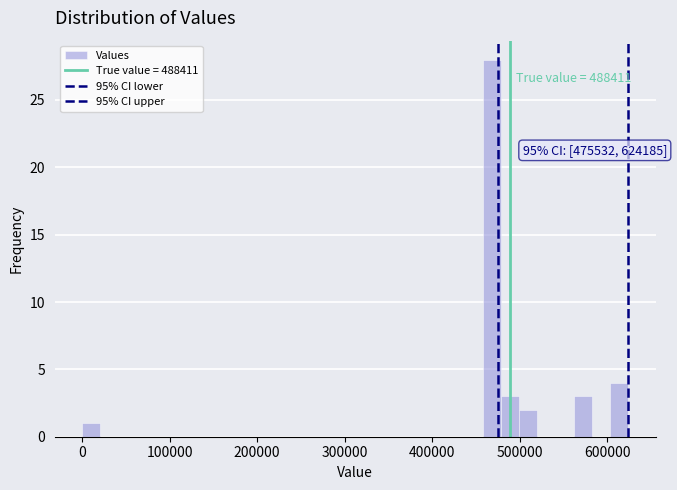

Read against the x-axis, roughly where is the centre of the tallest bar?

470000